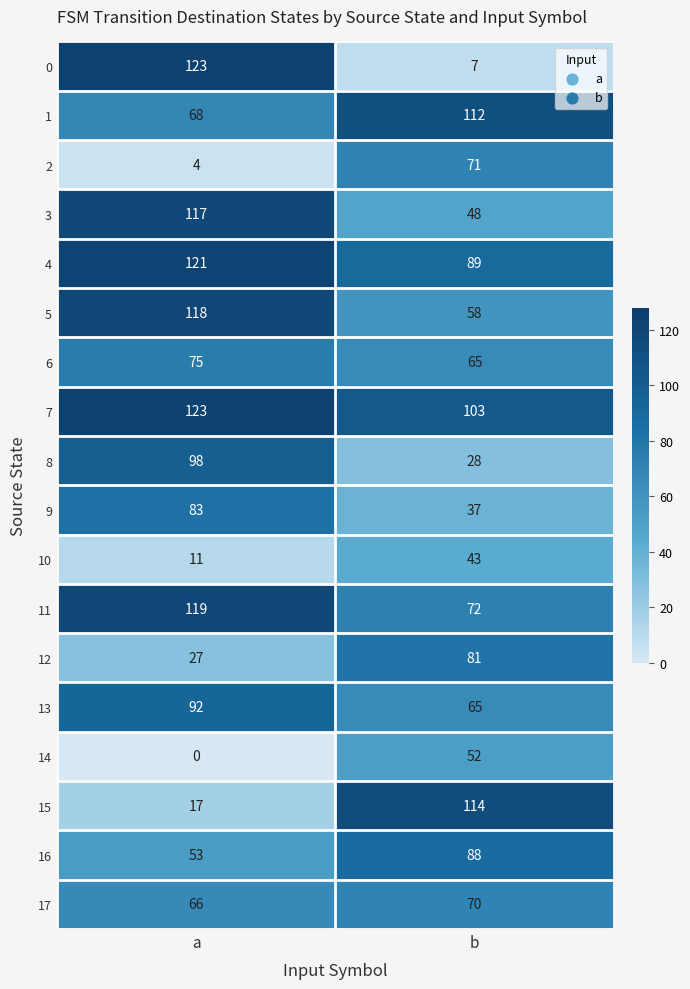

What is the greatest value displayed?

123